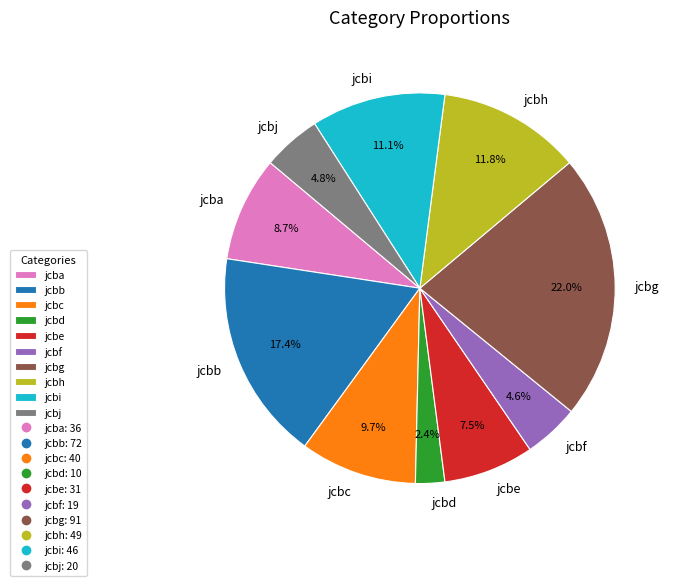

What is the total percentage of jcbc and jcbj?

14.5%